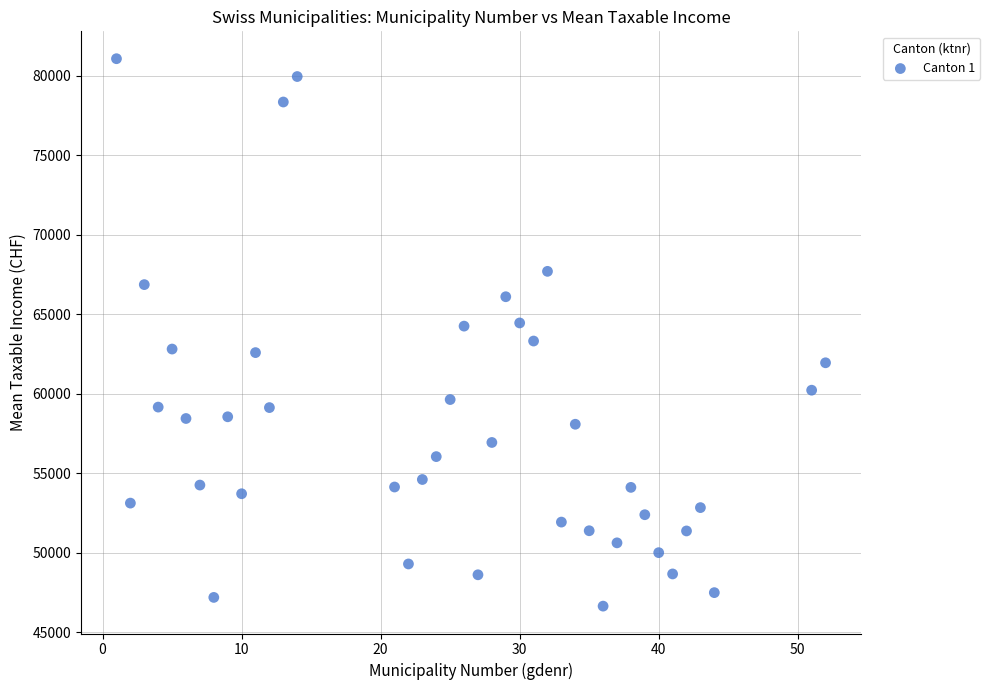

What is the range of Y values (max minus min)?

34438